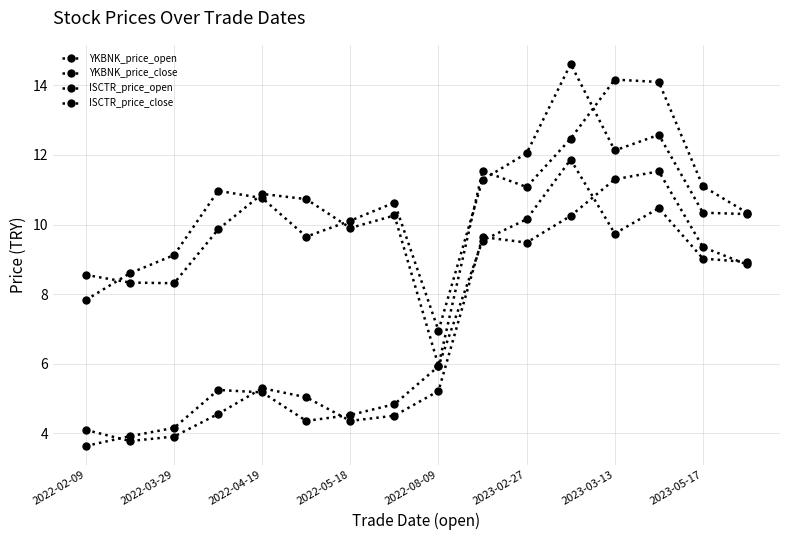

In ISCTR_price_open, how many points are higher than both neighbors (excluding endpoints)?

4